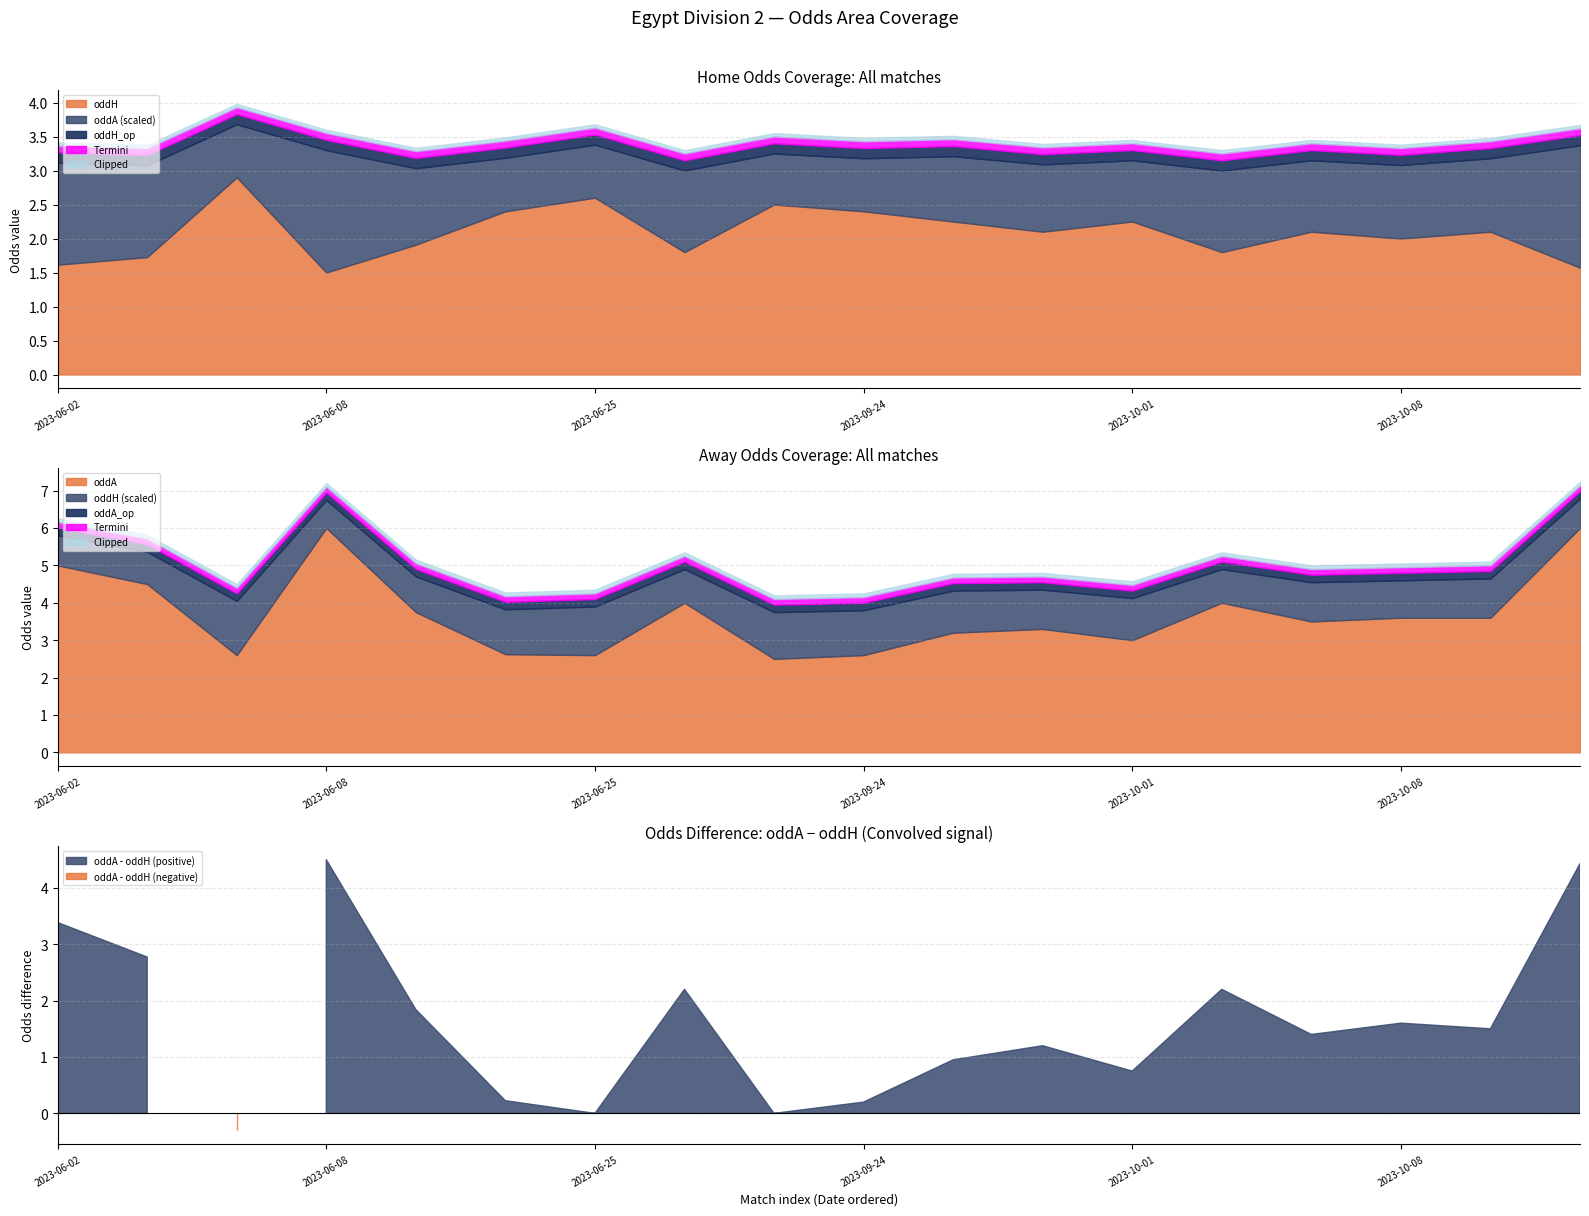

The oddA series shows 2.0 at 7. True or false?

False